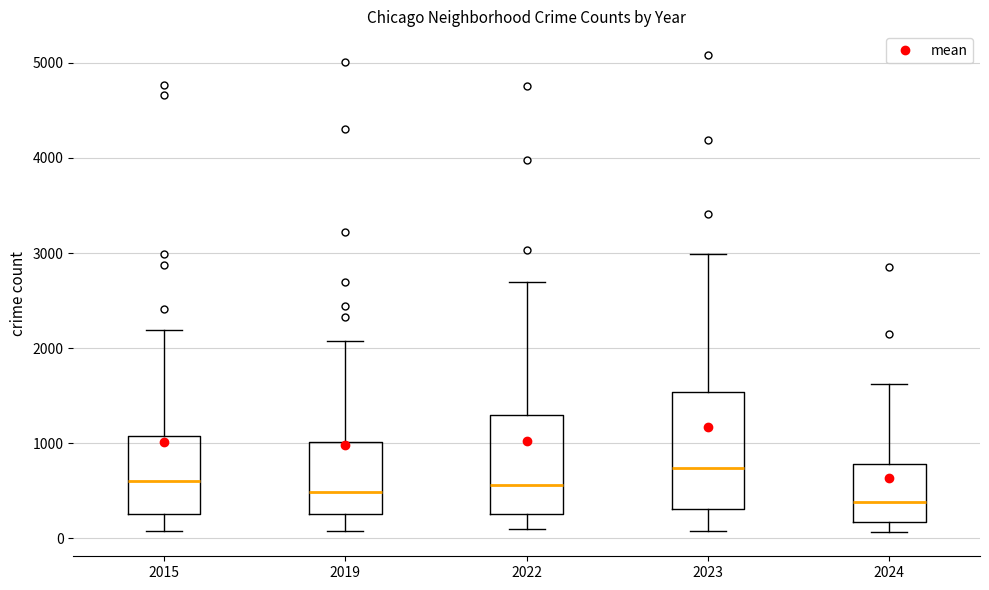

Where is the lower edge of the box at x = 2022 on the y-axis? The values are not printed on the chart, so give them approximately, as read against the axis.

300